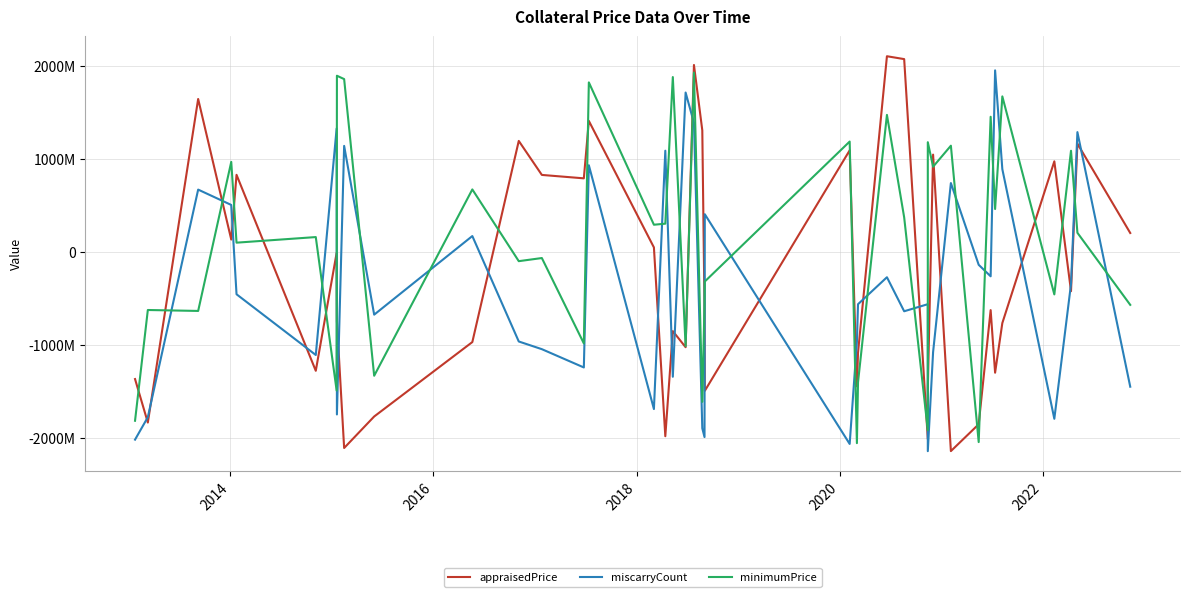

Is it true that minimumPrice equals -1870770370 at 25?

False